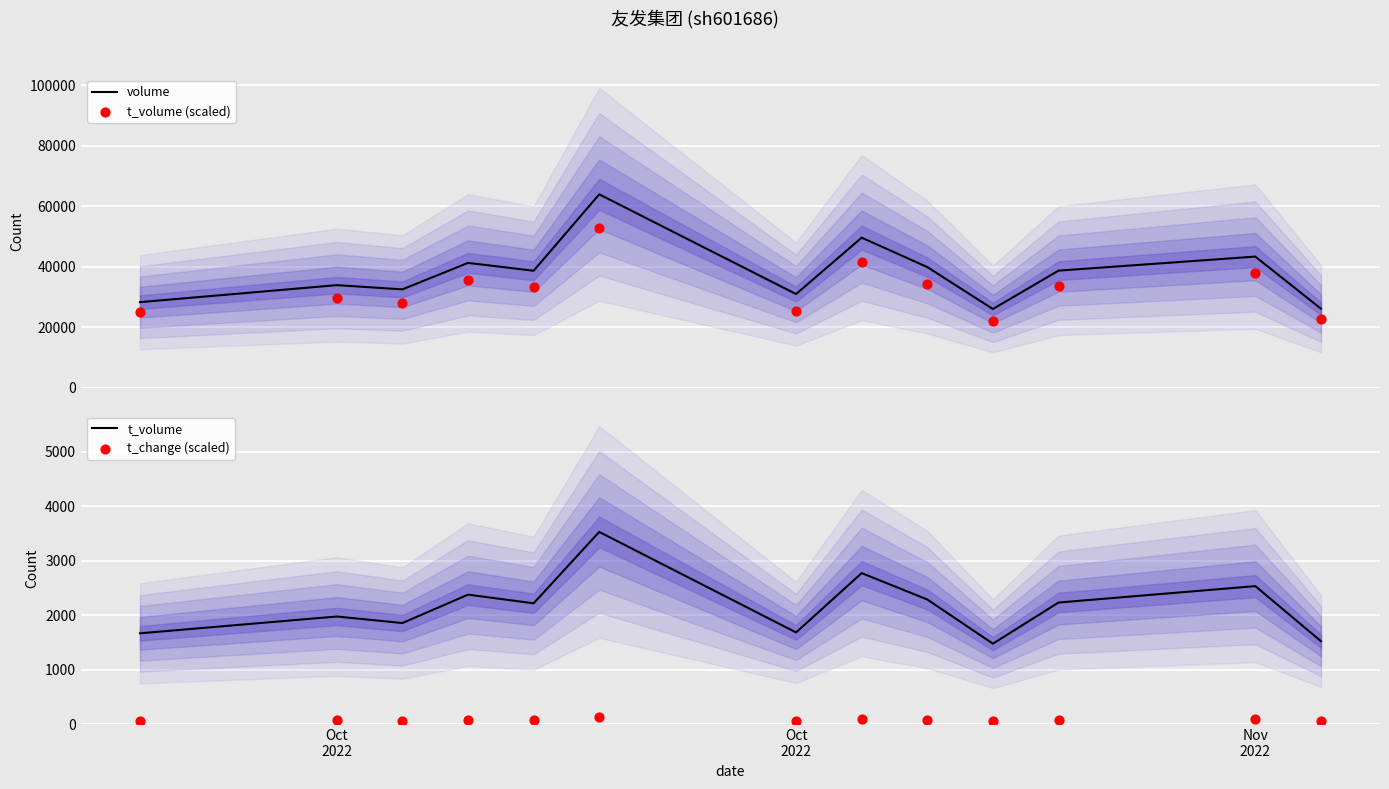

Which series has the widest spread of Y values?

volume